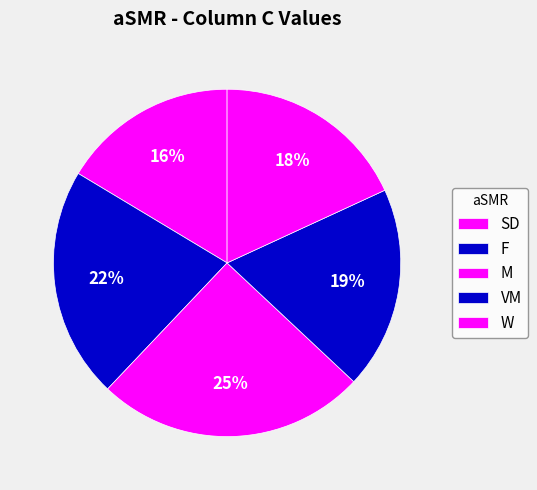

Is there a majority slice in this chart?

No